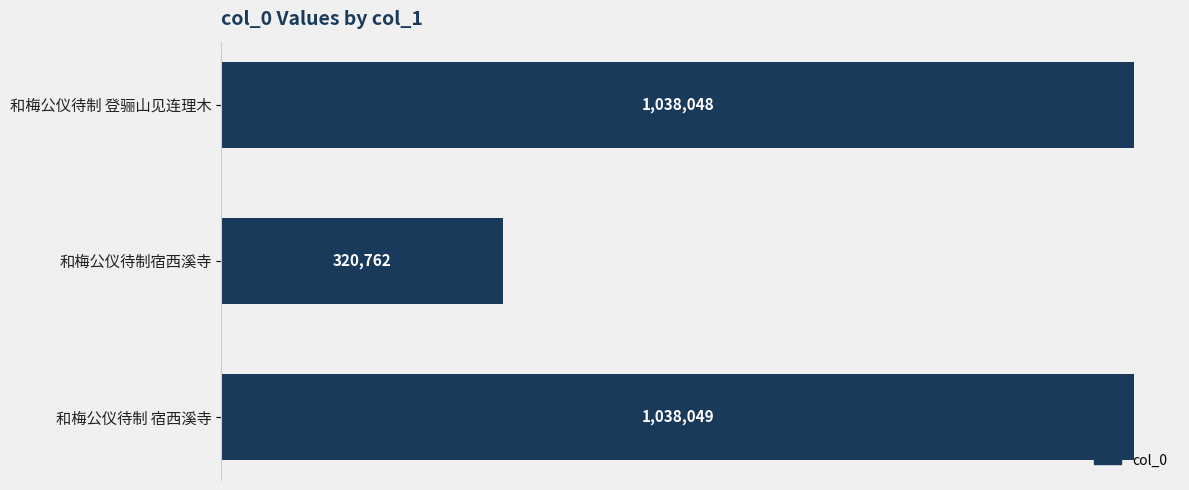

Does the chart contain any negative values?

No